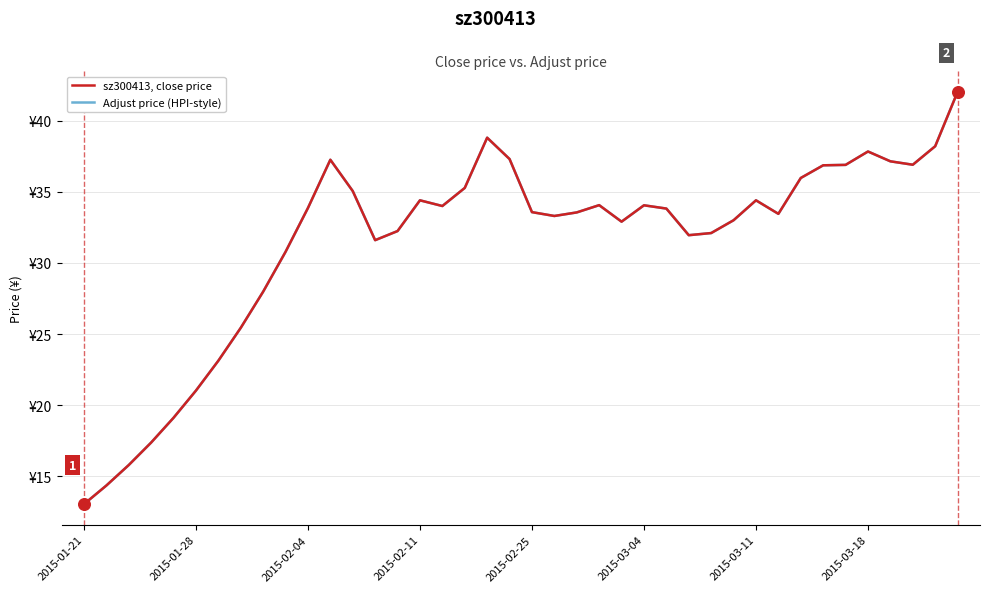

Is this an area chart (filled region under the line)?

No